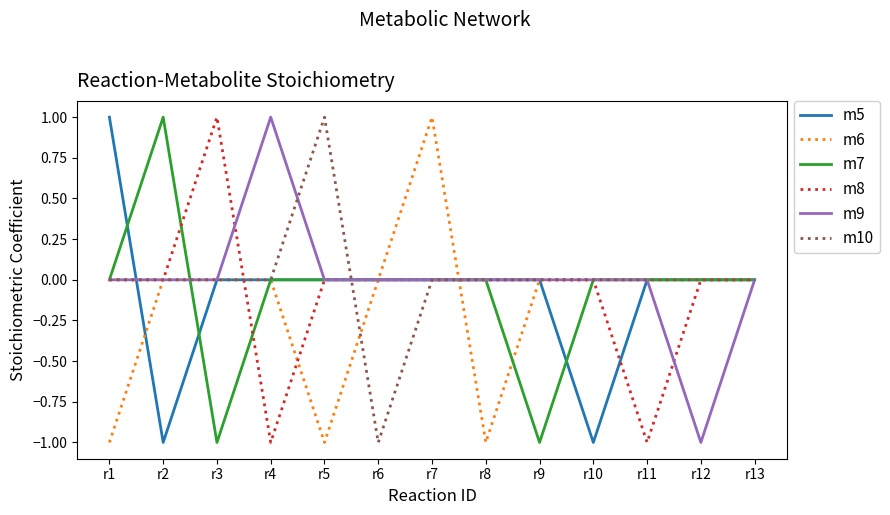

The m5 series shows 0 at r4. True or false?

True